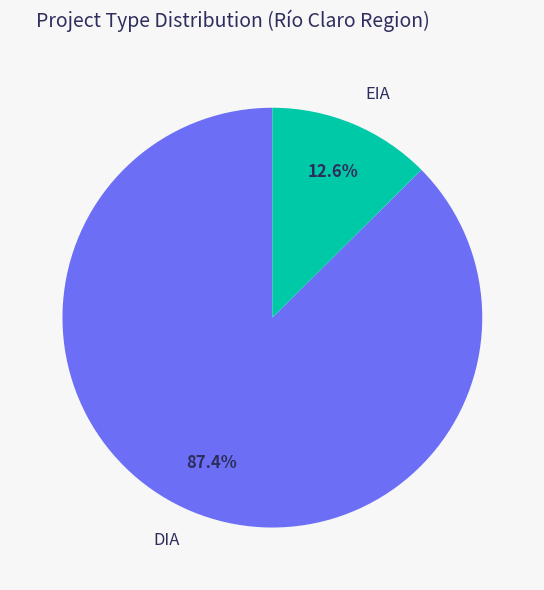

Which slice is the largest?

DIA